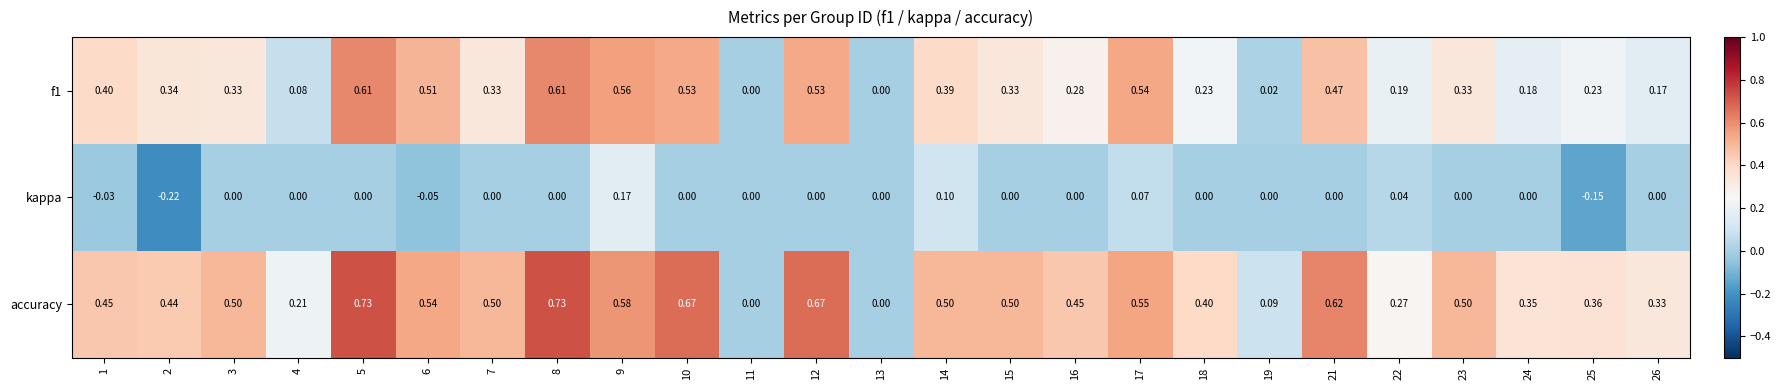

Which series has the largest range (max minus min)?

accuracy